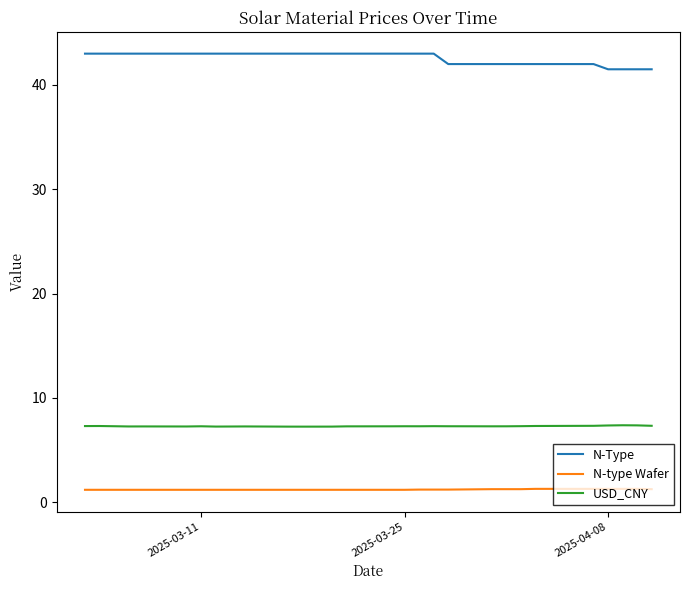

What is the lowest value of the USD_CNY series?

7.2